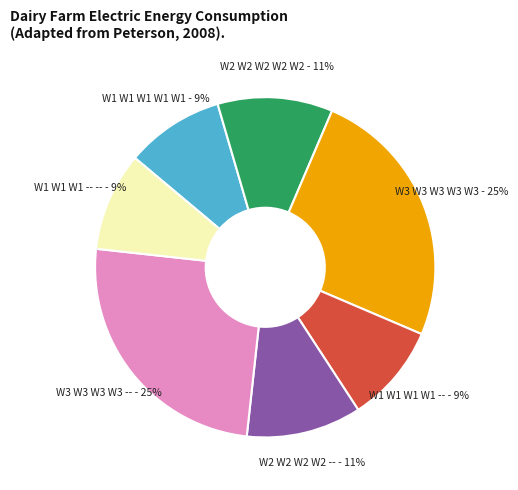

To the nearest percent, what percentage of the pie is W3 W3 W3 W3 W3?

25%